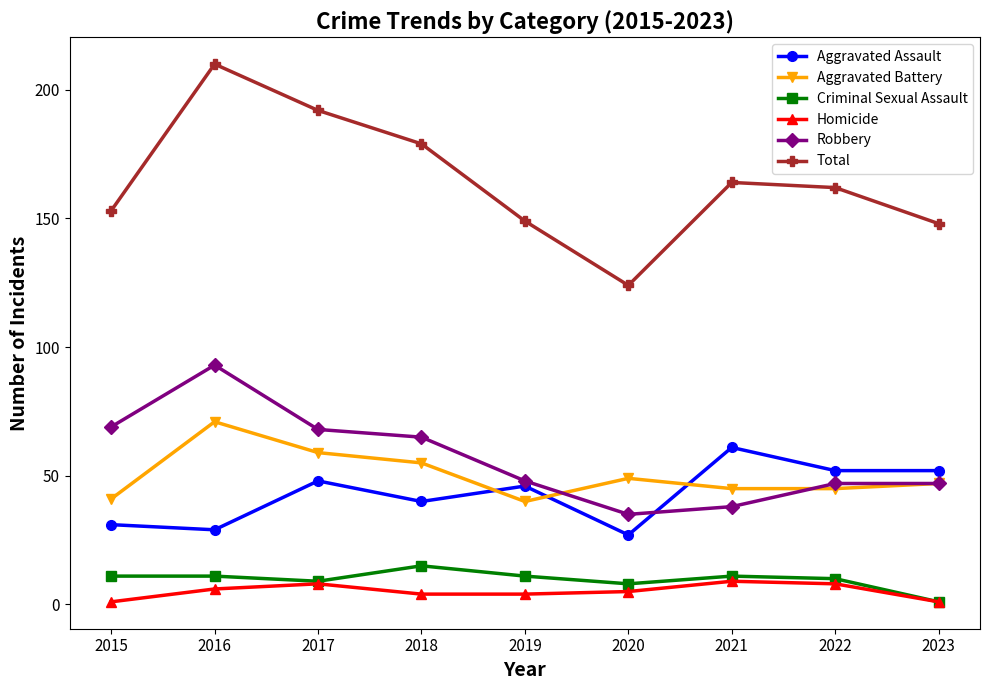

In Aggravated Assault, how many points are higher than both neighbors (excluding endpoints)?

3